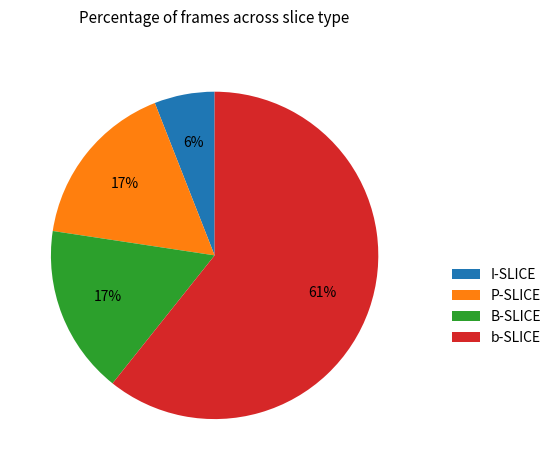

Which category has the biggest portion of the pie?

b-SLICE